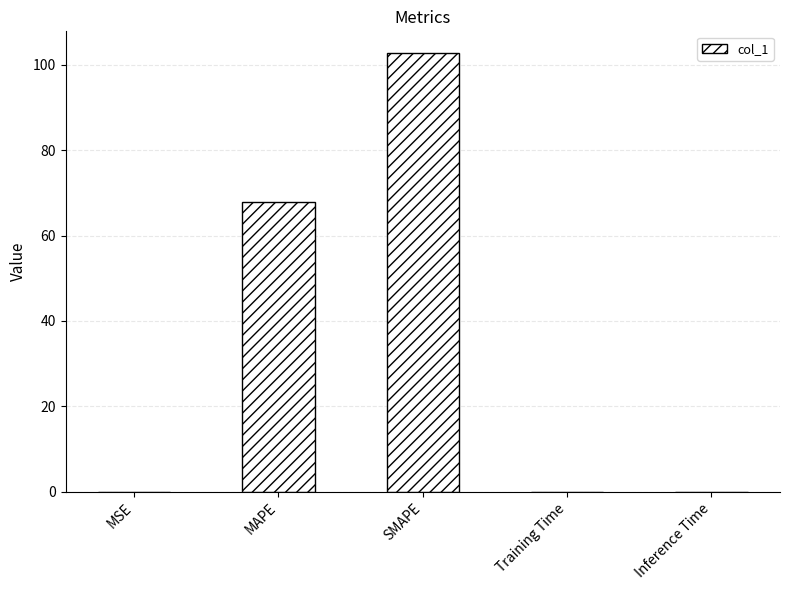

Is it true that the value at Training Time is 0.0?

True